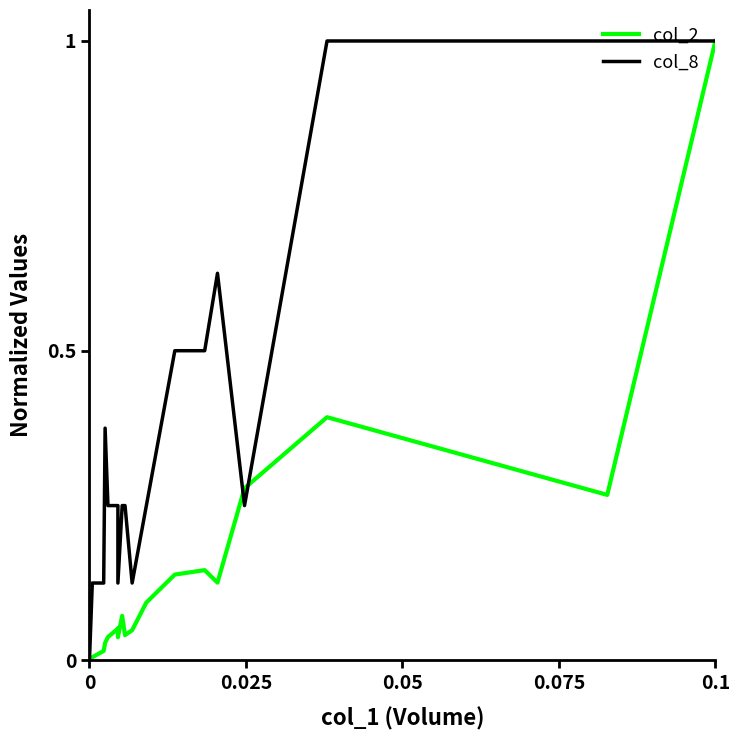

List the series in order of their overall mean, lowest first.

col_2, col_8